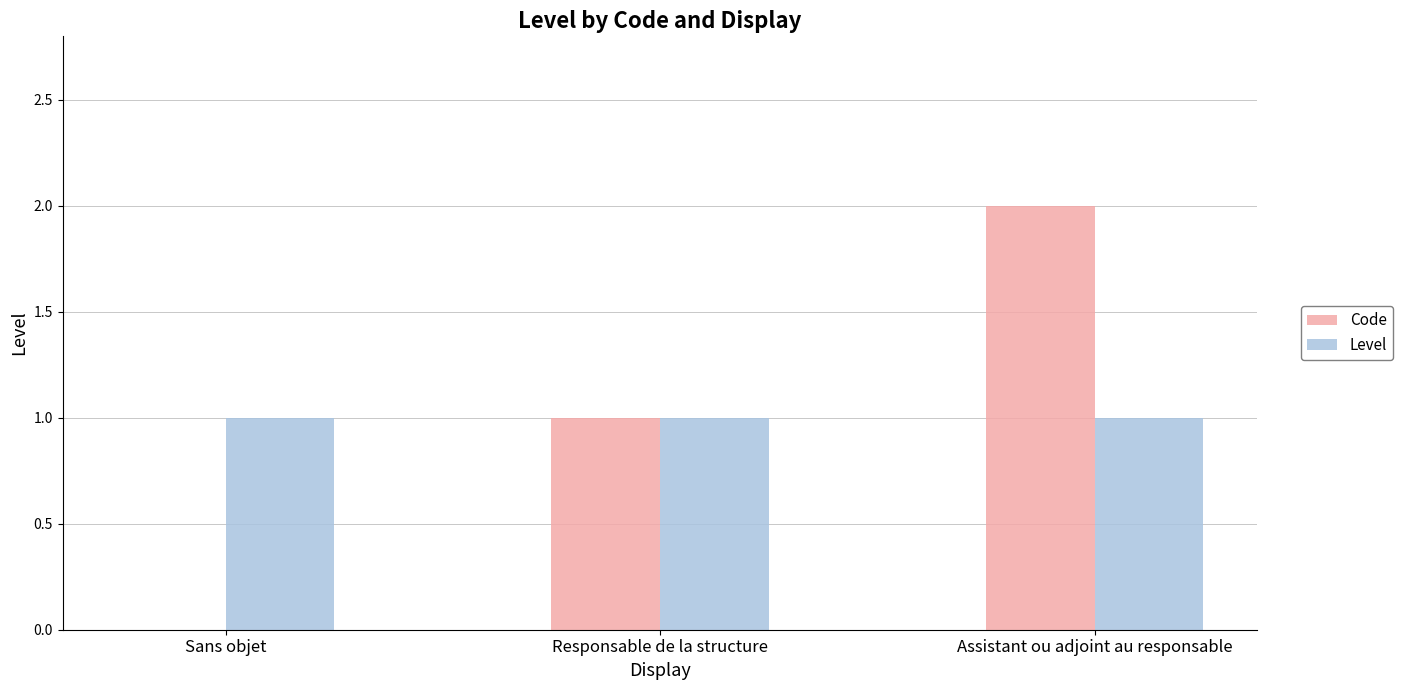

What is the maximum value for Level?

1